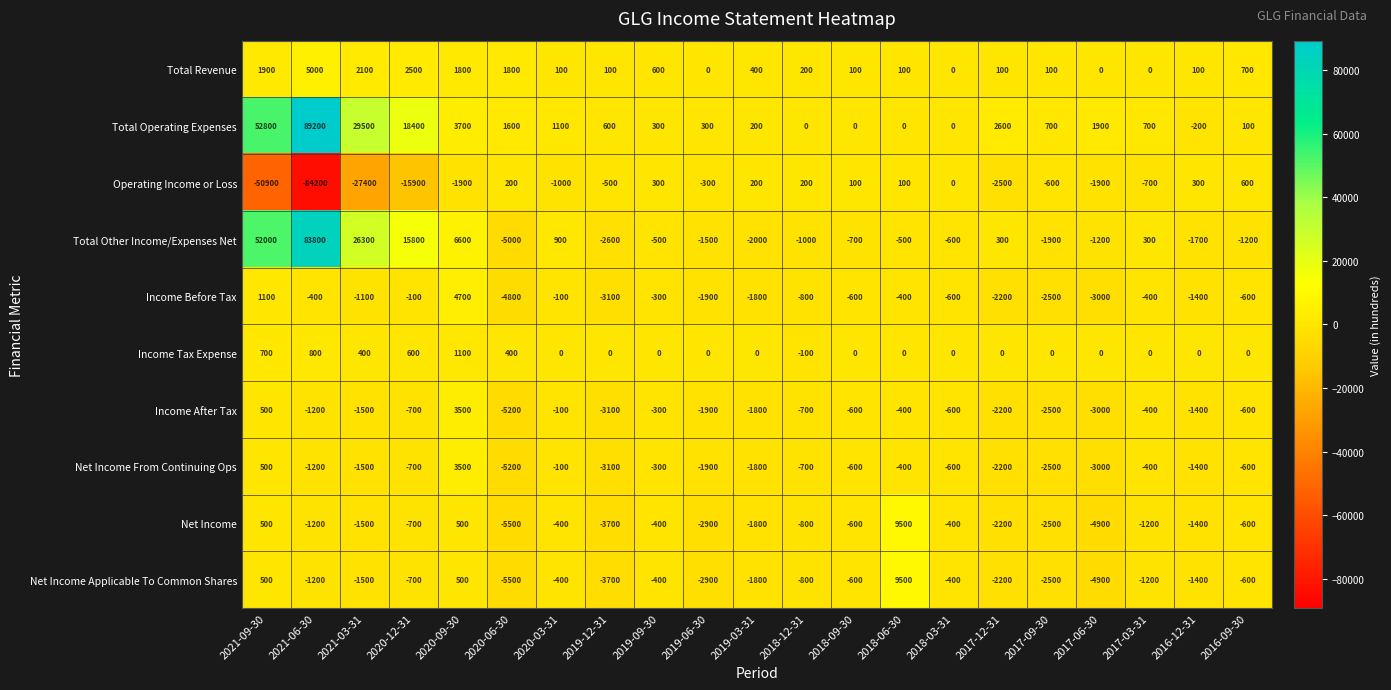

What is the smallest value displayed?

-84200